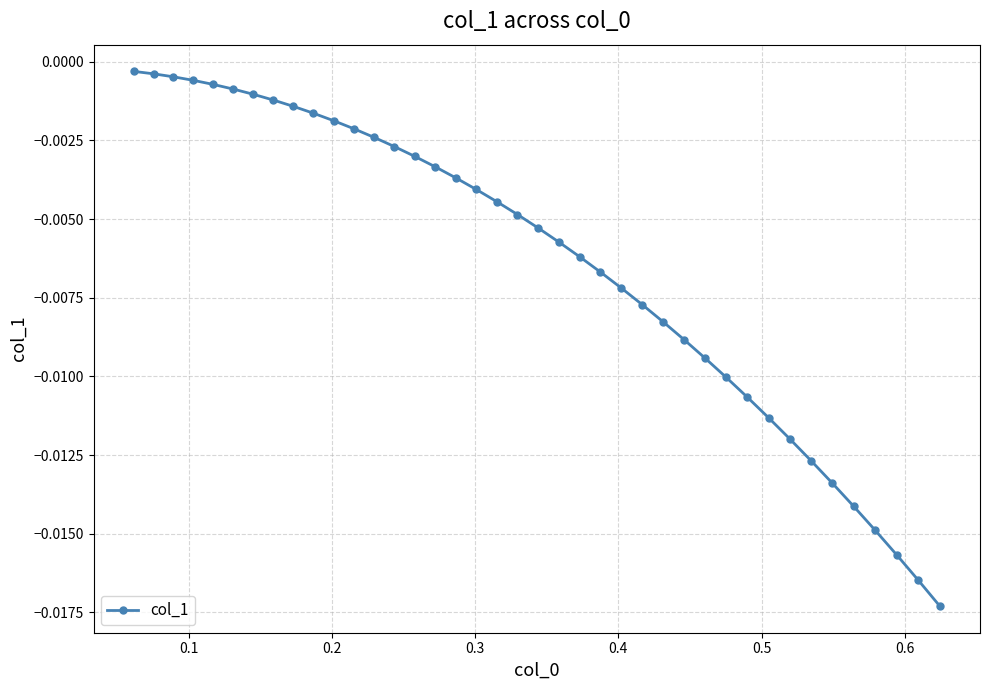

How many lines are shown in the chart?

1